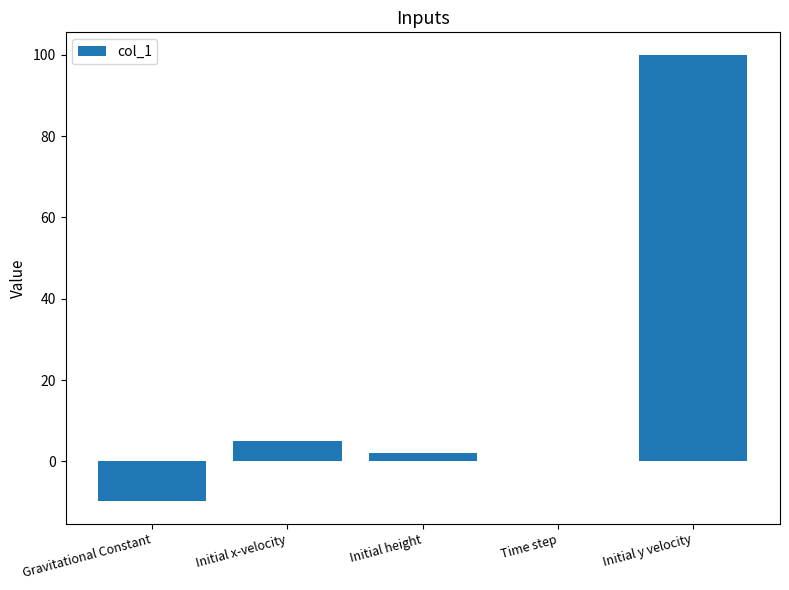

The chart shows a value of 100.0 at Initial y velocity. True or false?

True